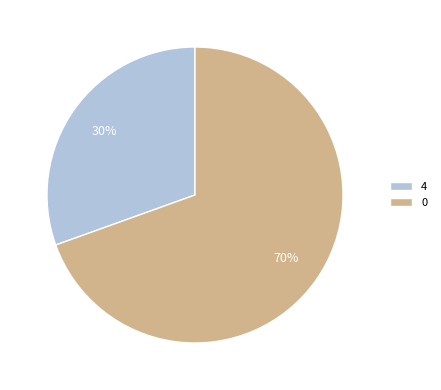

What percentage is the 4 slice, to the nearest percent?

30%